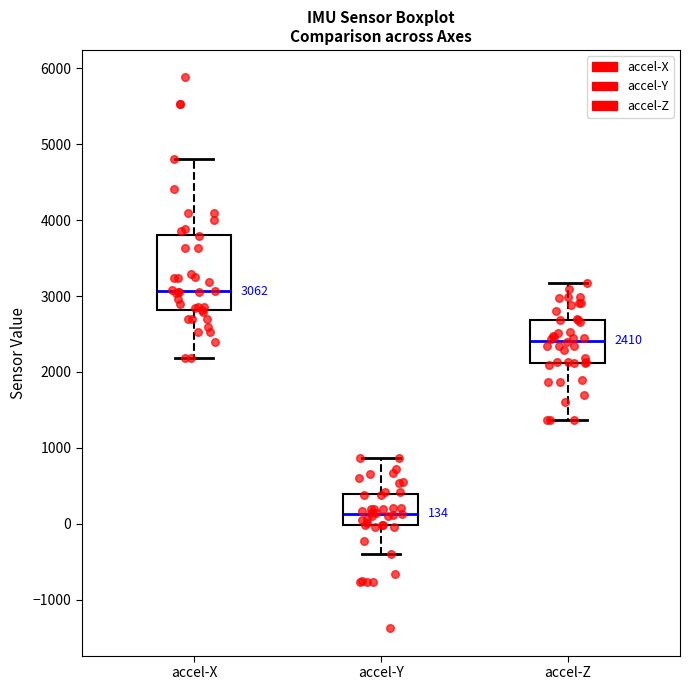

Which box has the lowest median line?

accel-Y